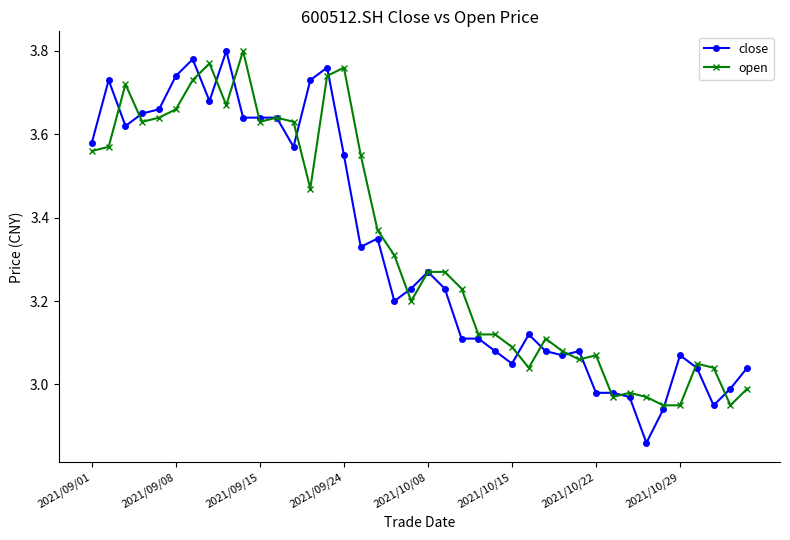

Is this an area chart (filled region under the line)?

No